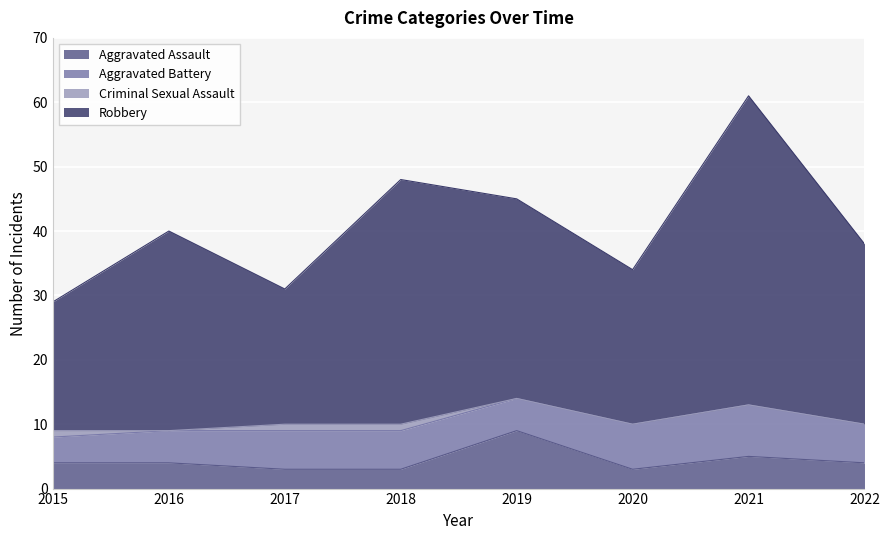

At which category is the sum across all series the highest?

2021